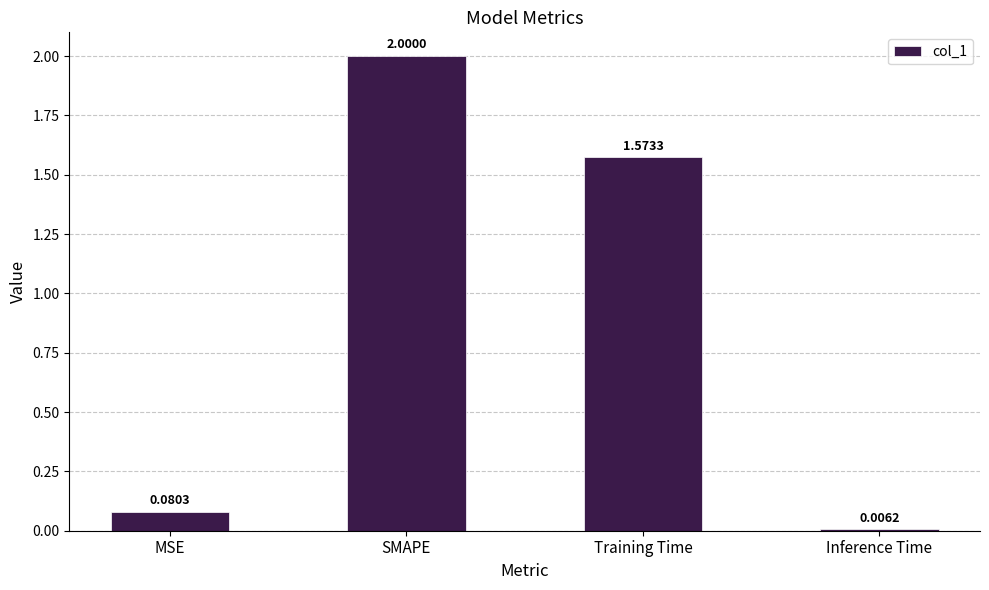

Which category has the highest value across all series?

SMAPE